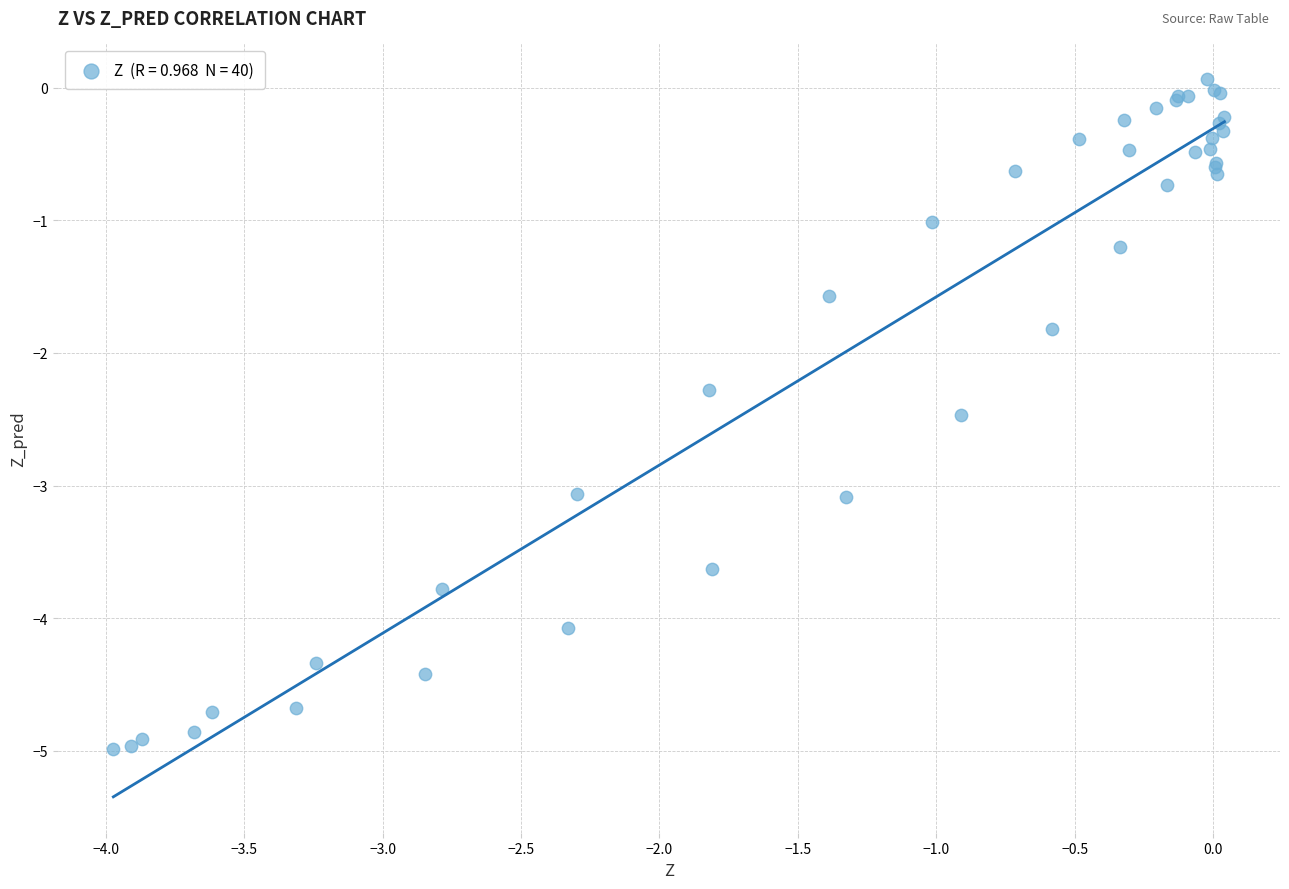

What Y value in the scatter plot is closest to -2?

-1.8